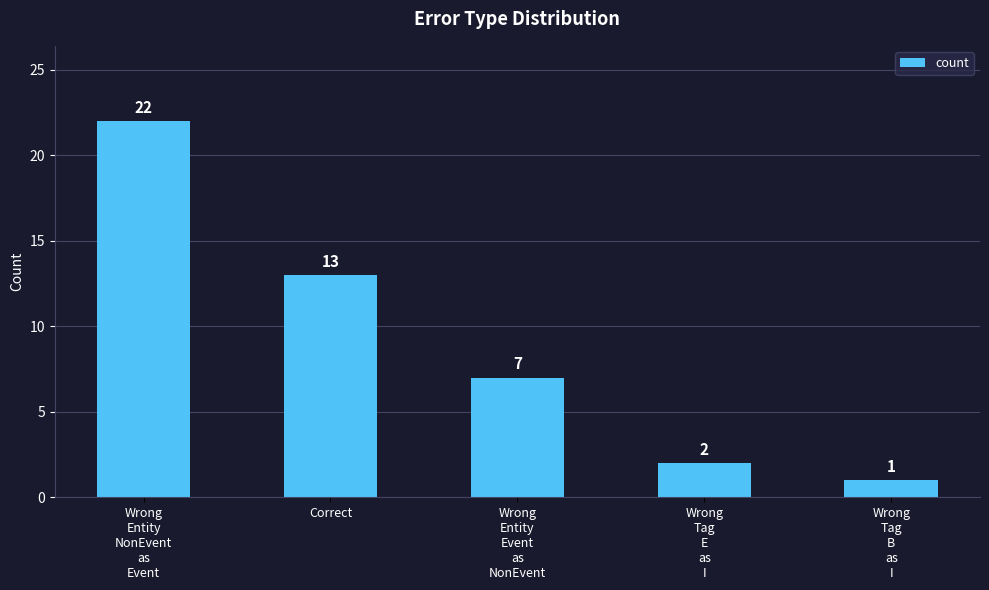

Between Wrong
Entity
NonEvent
as
Event and Wrong
Tag
E
as
I, which is larger?

Wrong
Entity
NonEvent
as
Event